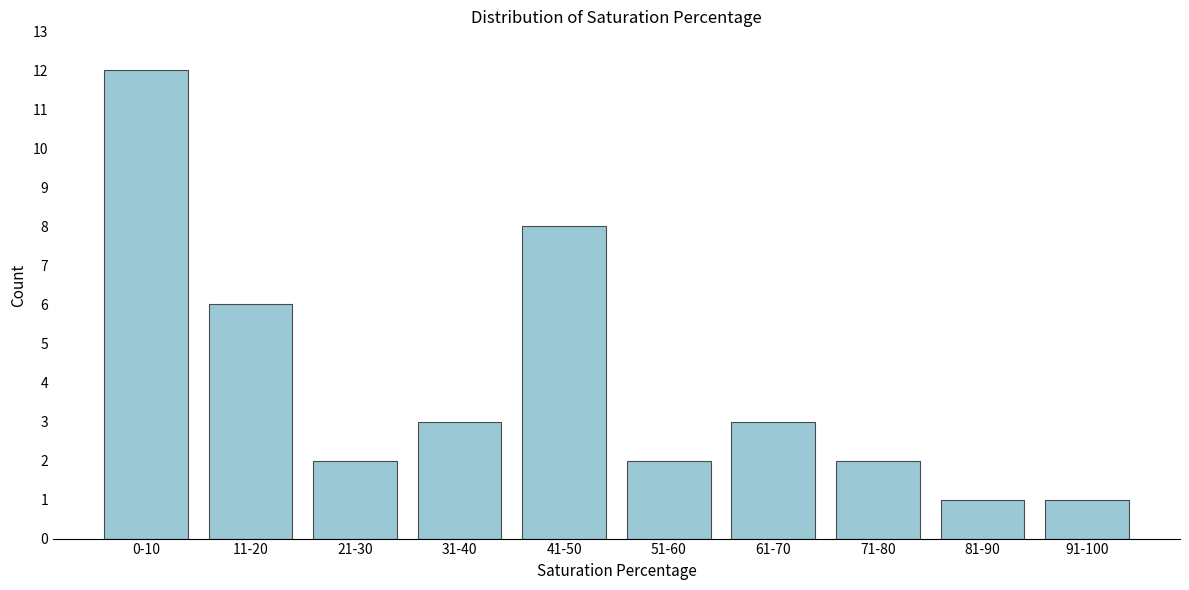

Reading right to left, what are all the values shown in this chart?

1	1	2	3	2	8	3	2	6	12